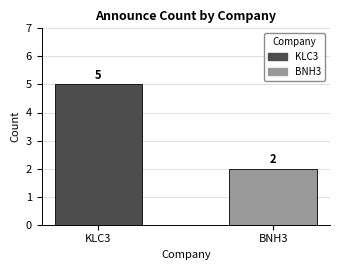

Which category has the lowest value across all series?

BNH3